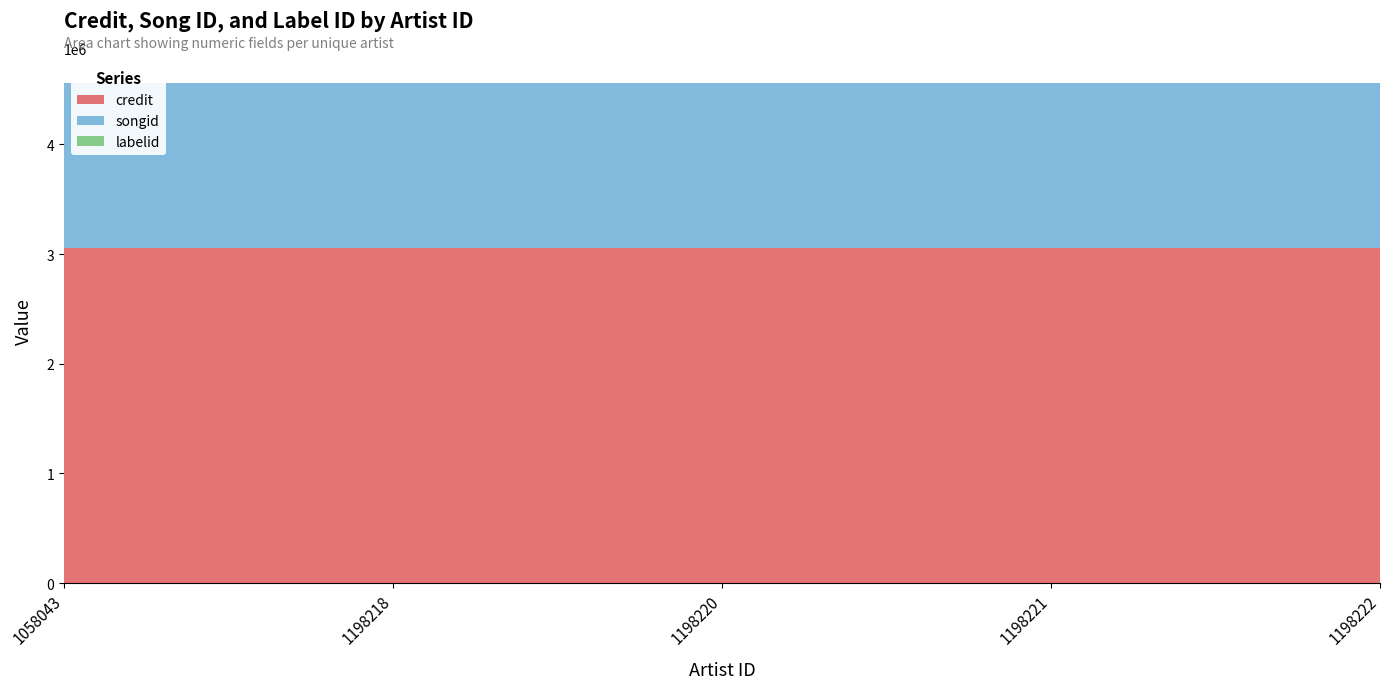

Reading right to left, list all the values displayed in this chart.

credit: 1198222=3051643	1198221=3051643	1198220=3051643	1198218=3051643	1058043=3051643
songid: 1198222=1504811	1198221=1504811	1198220=1504811	1198218=1504811	1058043=1504811
labelid: 1198222=3926	1198221=3926	1198220=3926	1198218=3926	1058043=3926